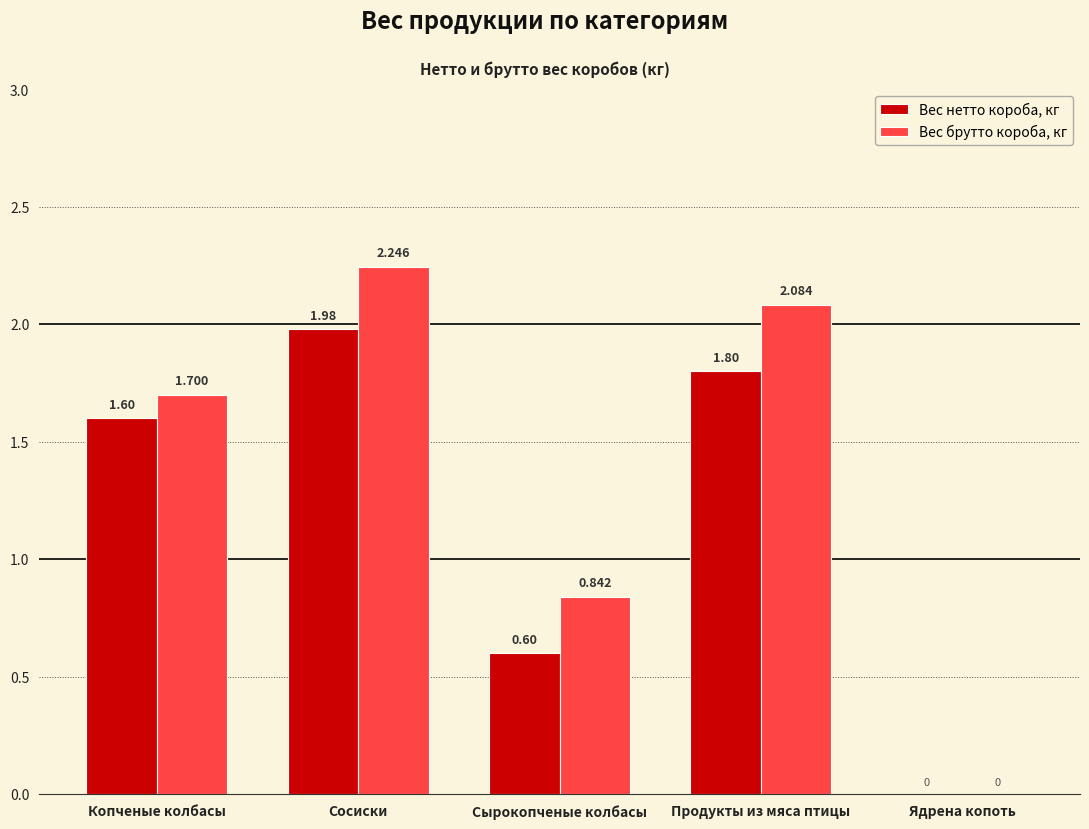

The value of Вес брутто короба, кг at Продукты из мяса птицы is 2.9. True or false?

False